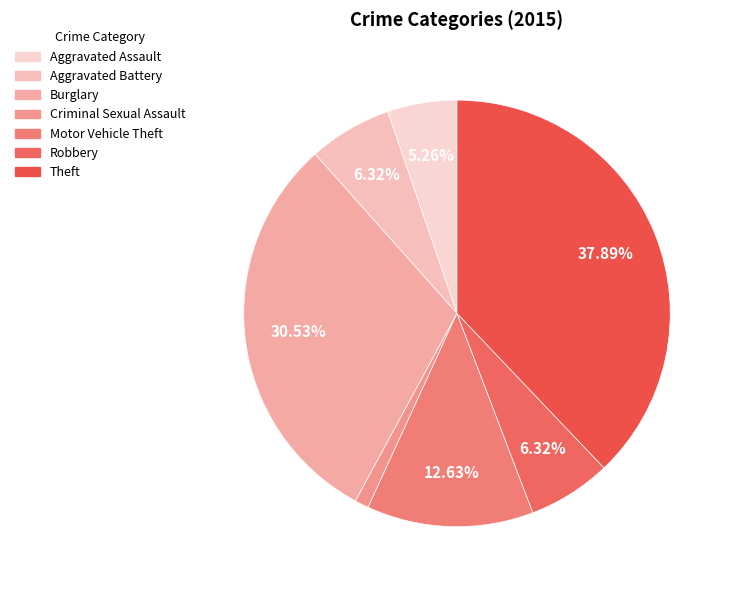

Which category has the smallest portion of the pie?

Criminal Sexual Assault